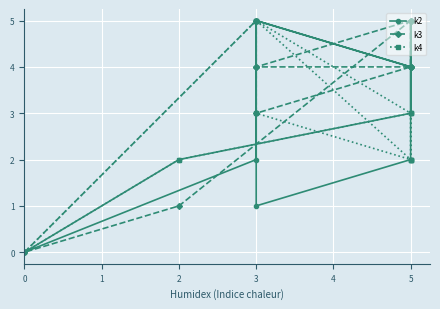

What is the average value of the k3 series?

3